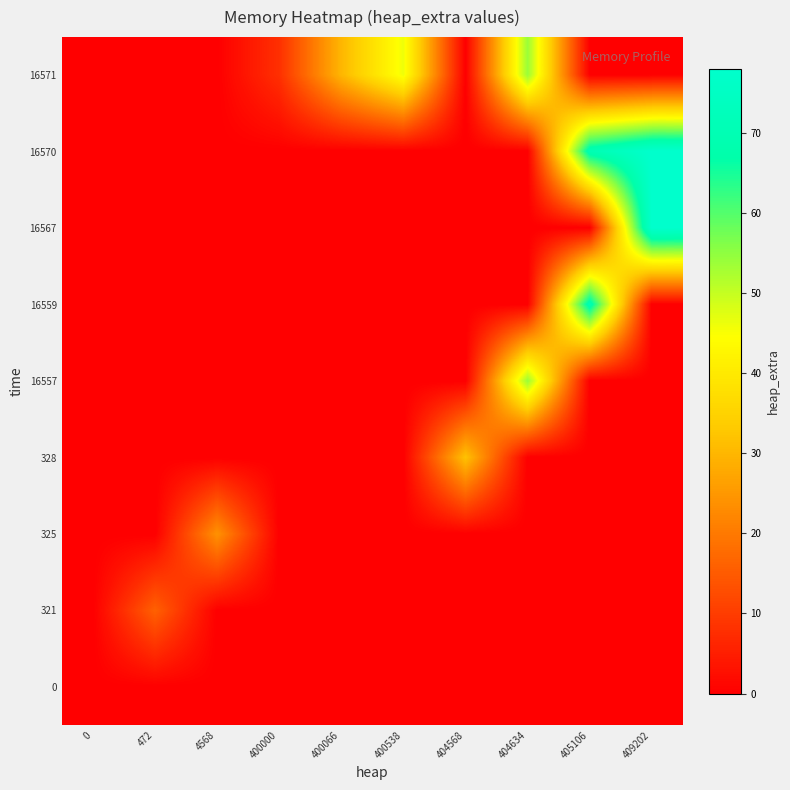

What is the total value across all series at 405106?

140